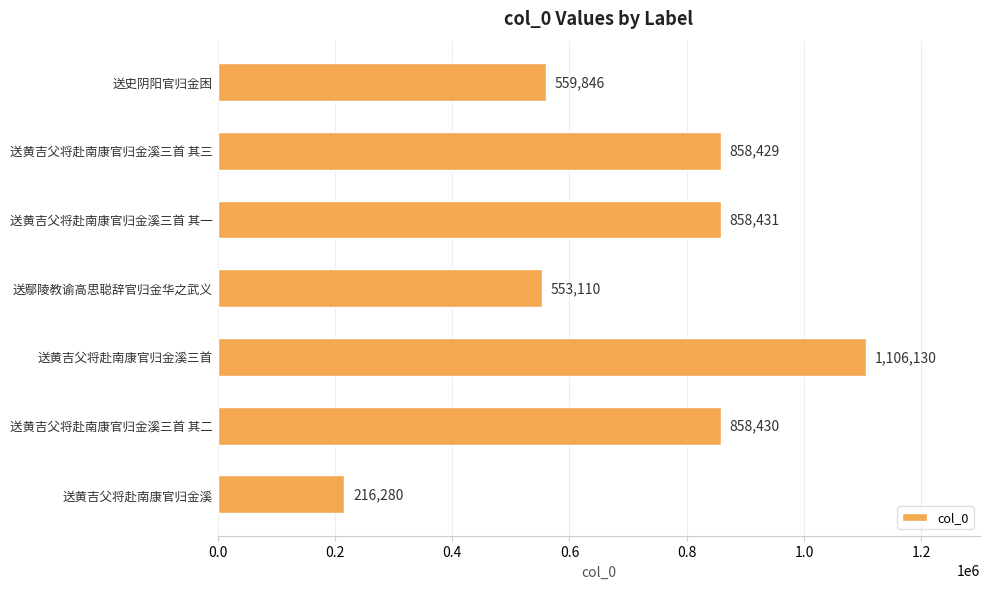

Reading top to bottom, transcribe all the data shown in this chart.

559846	858429	858431	553110	1106130	858430	216280